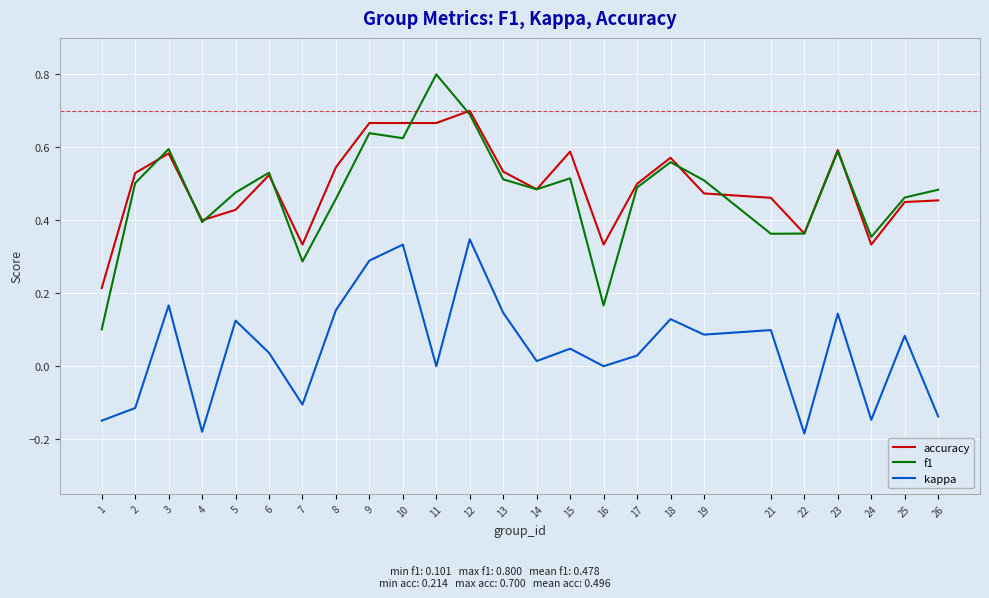

True or false: accuracy and kappa intersect in this chart.

False